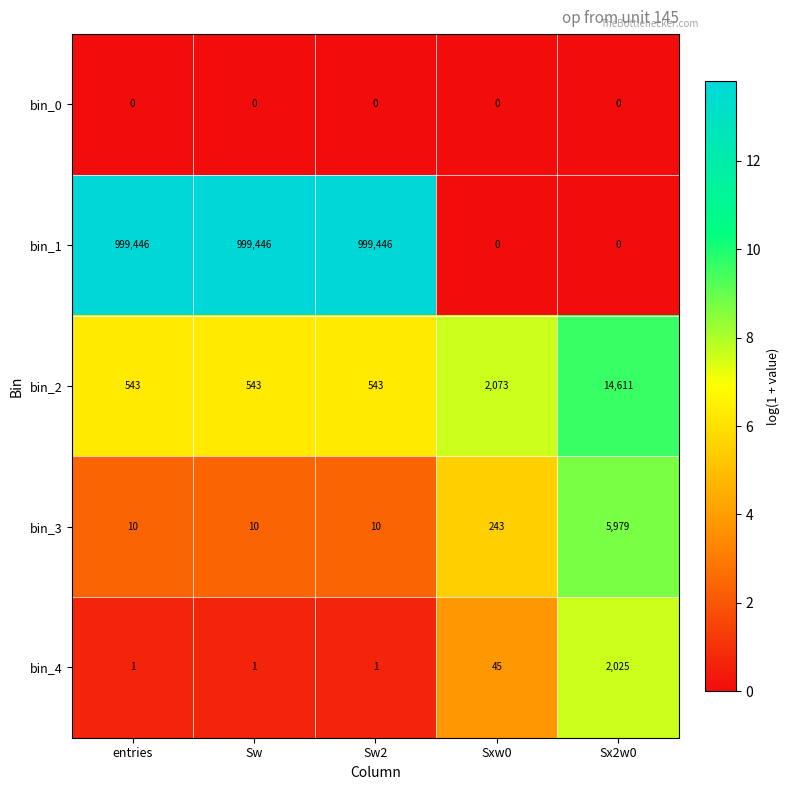

What is the greatest value displayed?

999446